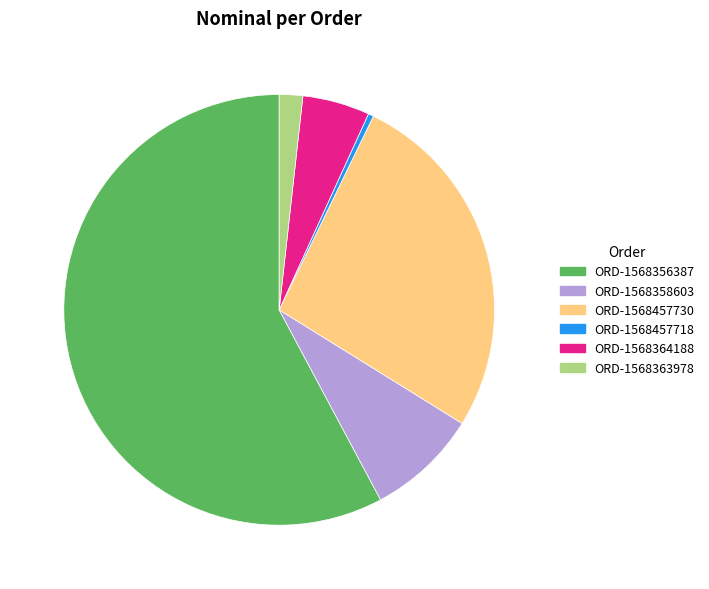

Which slice is the smallest?

ORD-1568457718